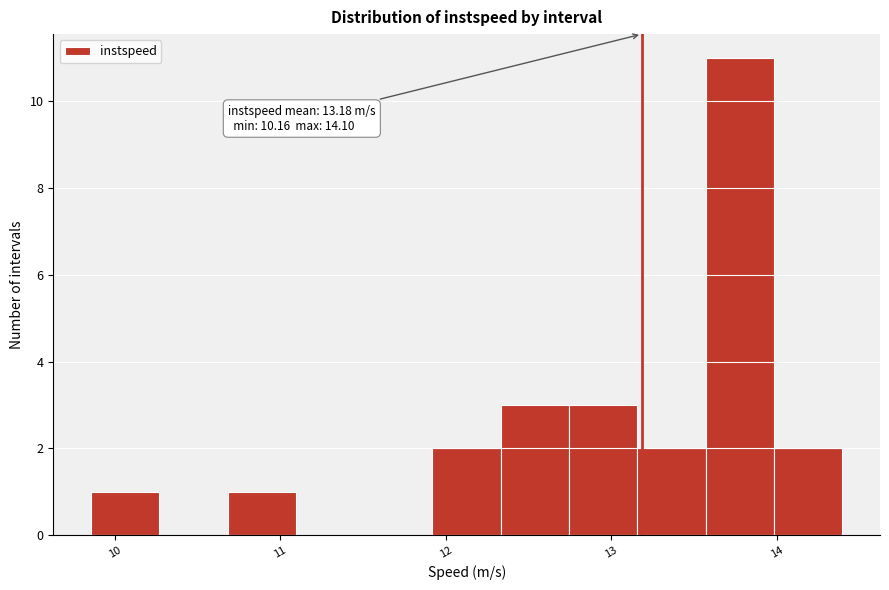

Which range on the x-axis has the tallest bar?

13.6 to 14.0